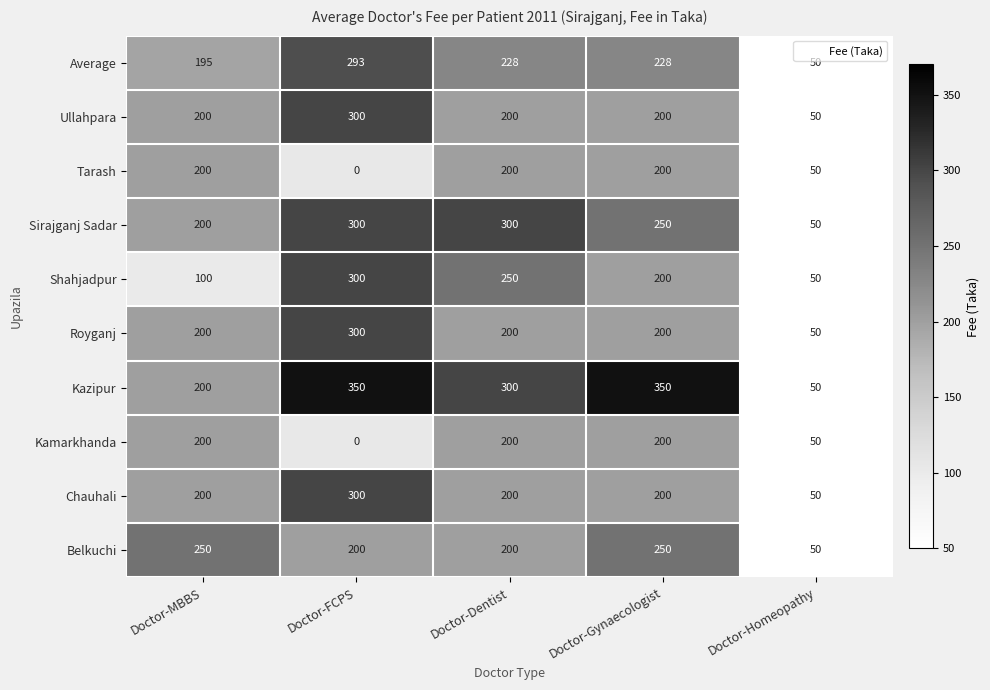

What is the total value across all series at Doctor-Homeopathy?

500.0